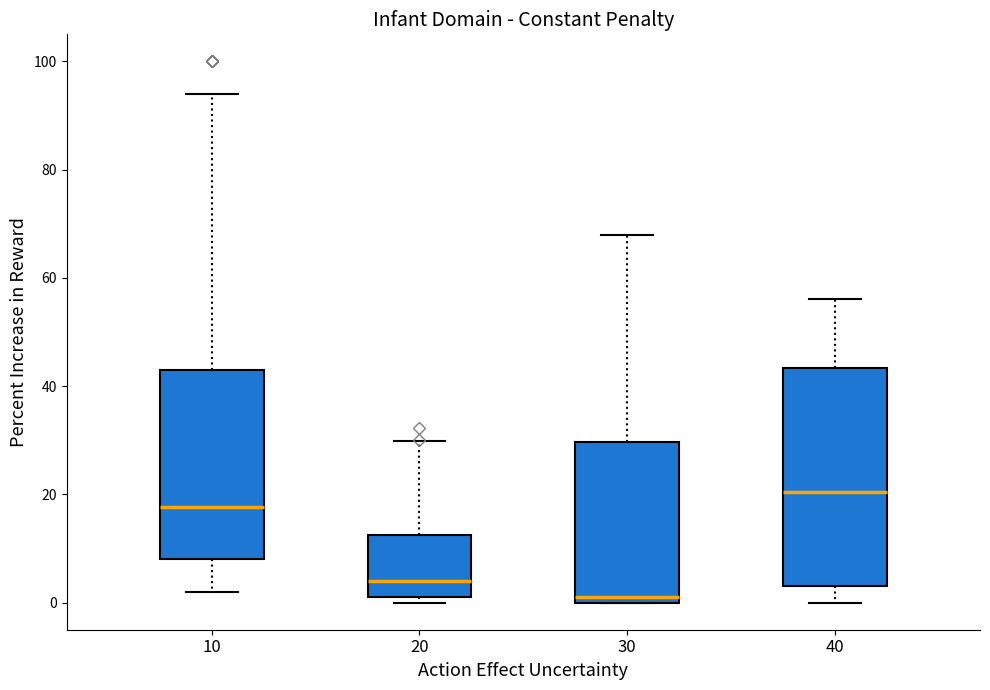

Reading left to right, read every box against the y-axis: the position of its median line, the range the box covers, and the ends of its whiskers. The values are not printed on the chart, so give them approximately, as read against the axis.

10: median 18, box 8 to 42, whiskers 2 to 94
20: median 4, box 2 to 12, whiskers 0 to 30
30: median 2, box 0 to 30, whiskers 0 to 68
40: median 20, box 4 to 44, whiskers 0 to 56